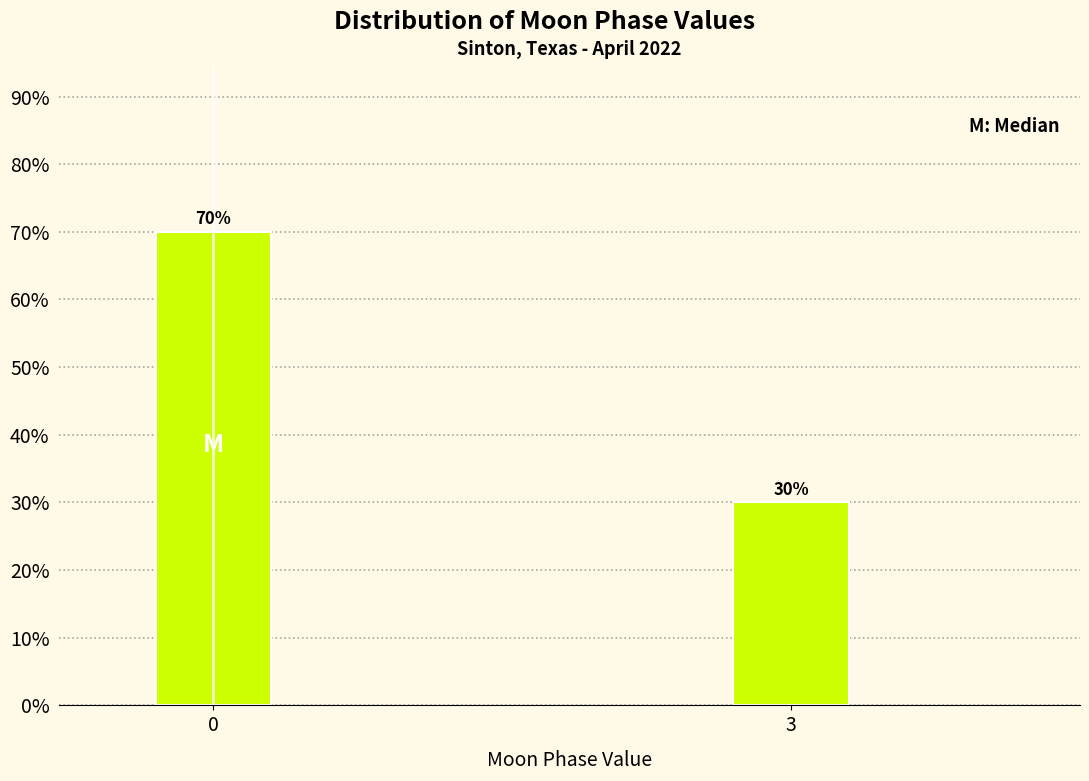

Reading left to right, transcribe all the data shown in this chart.

0=70	3=30